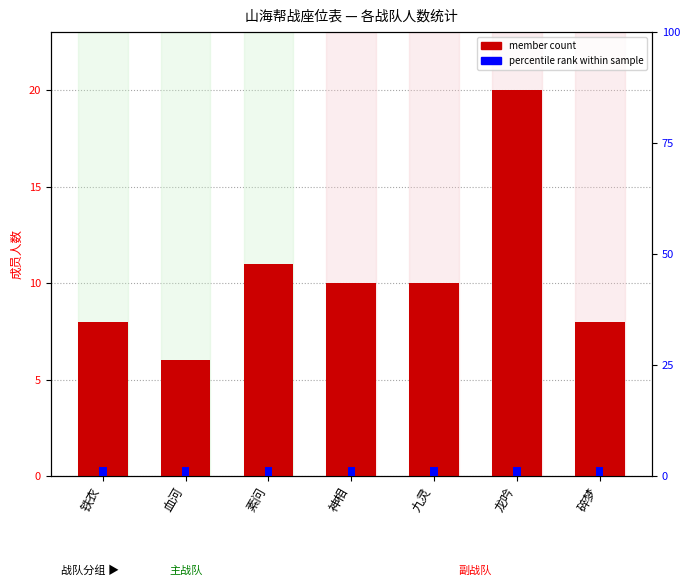

List the series in order of their overall mean, highest first.

member count, percentile rank